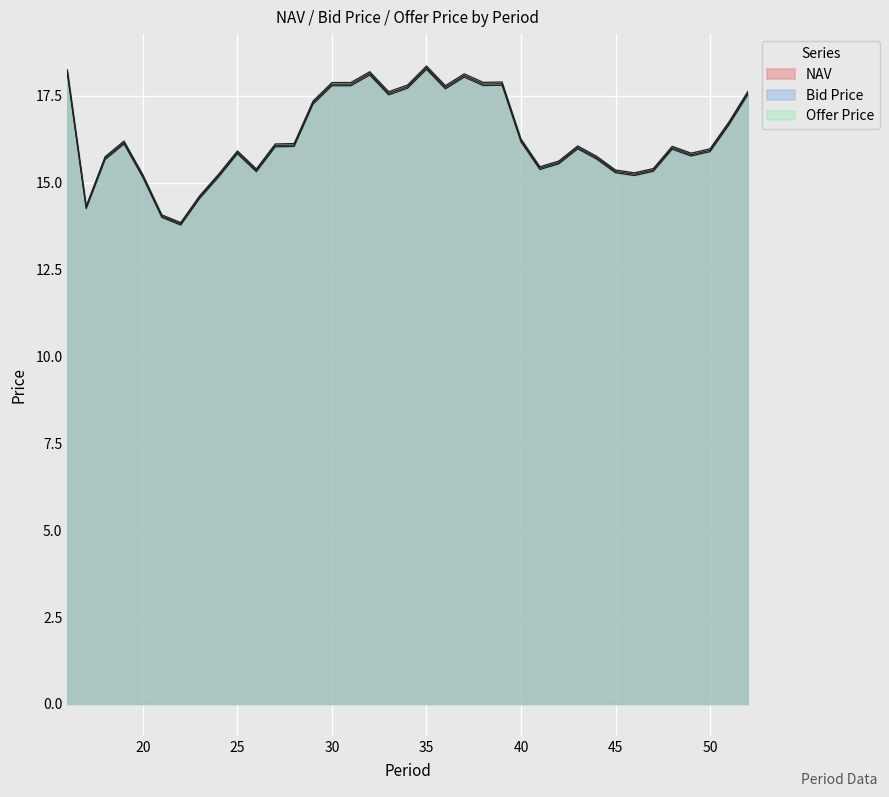

True or false: Offer Price has a value of 24.3 at 36.

False